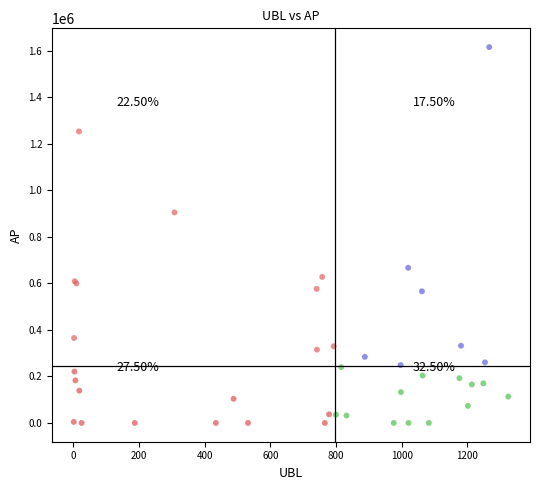

What Y value in the scatter plot is closest to 808022?

905290